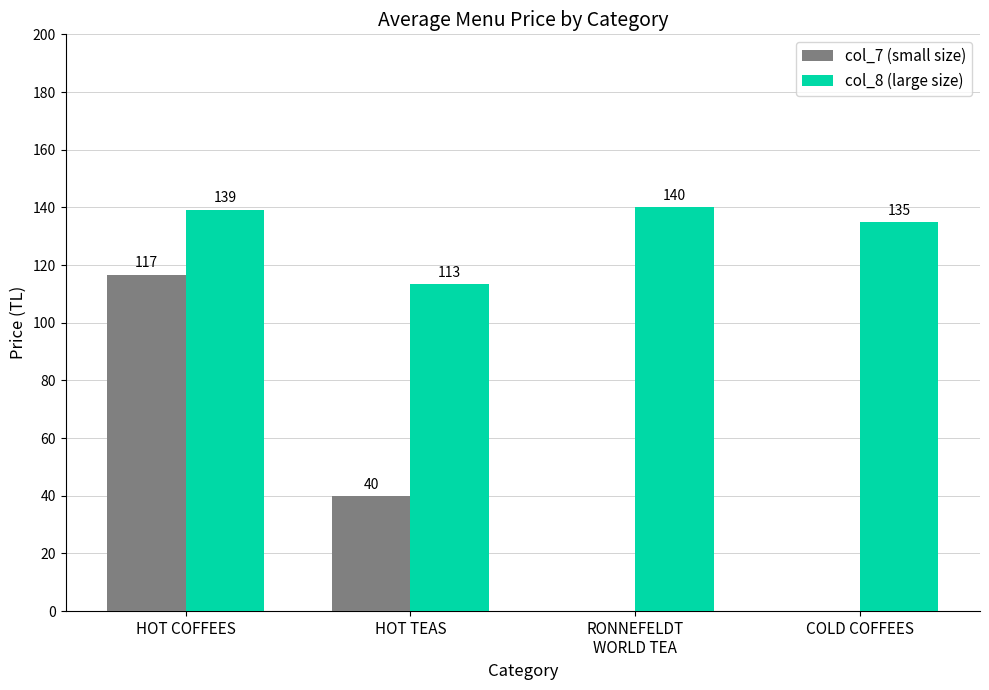

Where is col_7 (small size) nearest to the value 58?

HOT TEAS